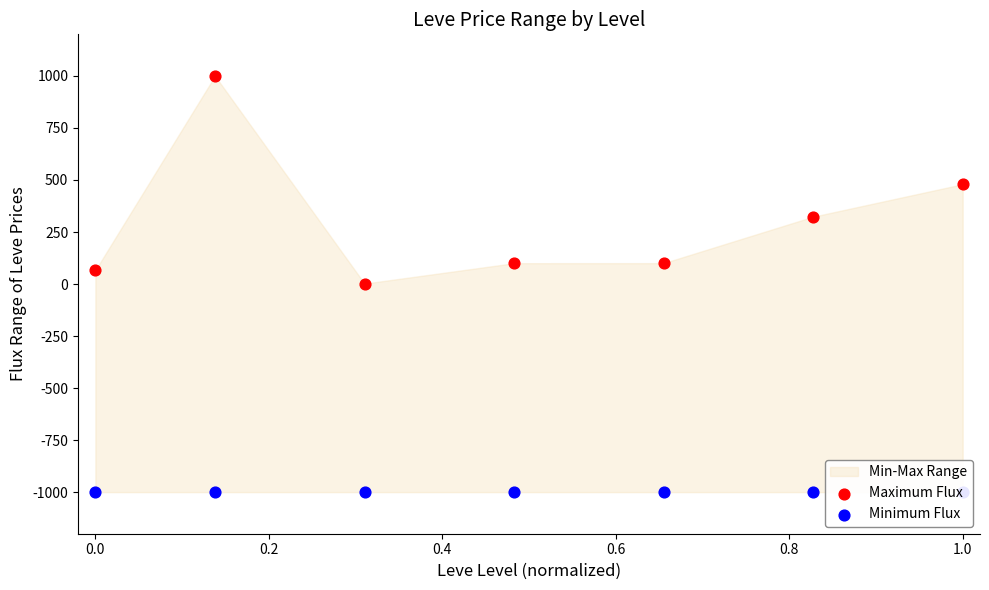

What is the total value across all series at 0.0?

-933.9